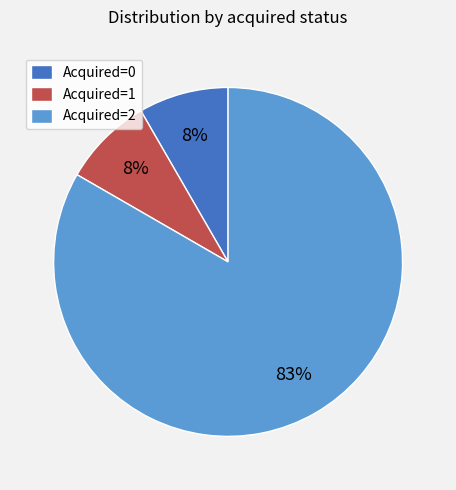

To the nearest percent, what percentage of the pie is Acquired=0?

8%